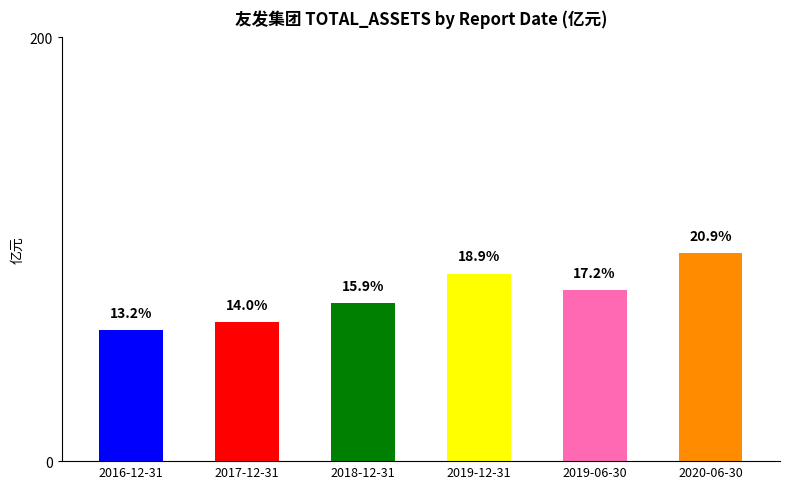

What is the change in value from 2019-12-31 to 2020-06-30?

+9.5